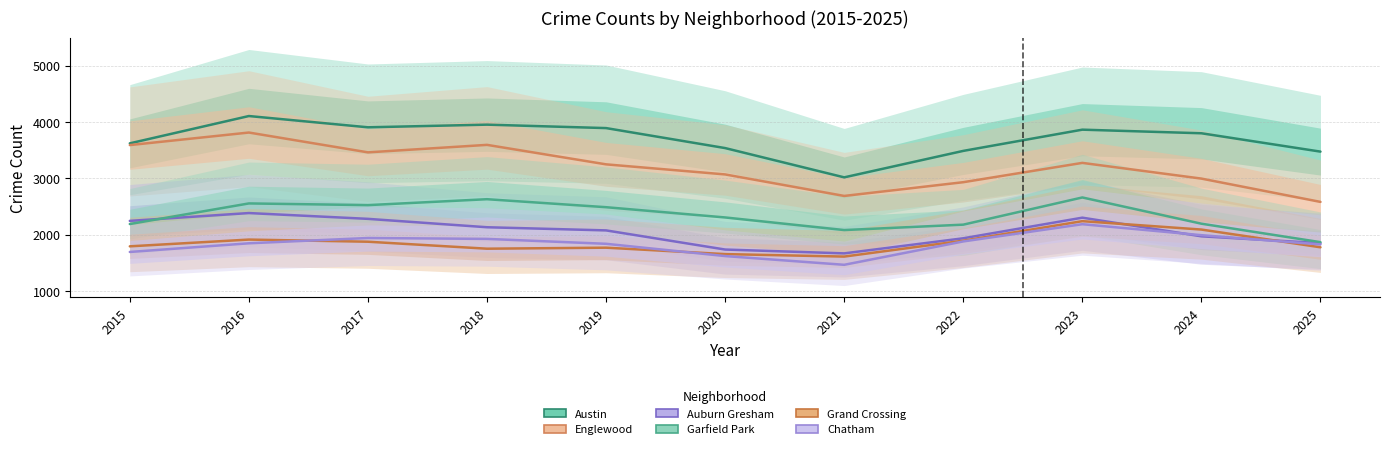

How many interior local valleys does the Austin series have?

2